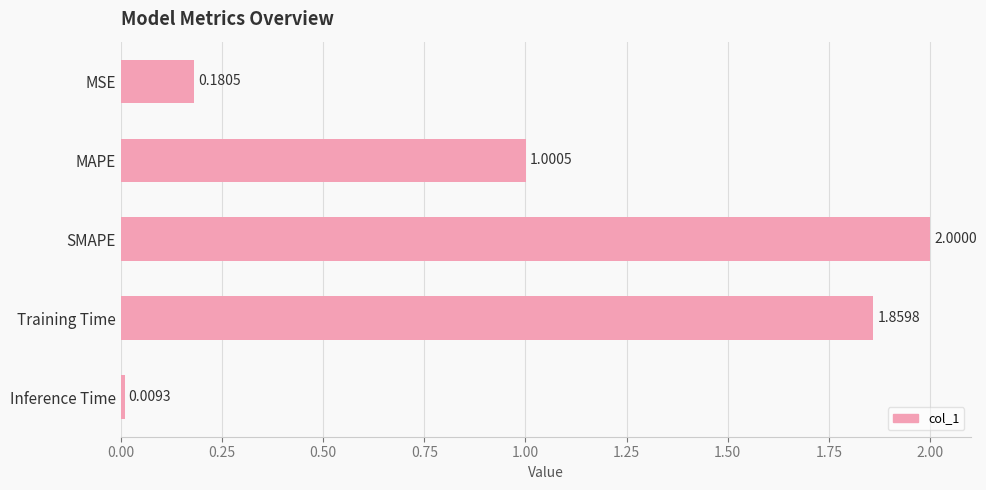

What is the label of the 4th bar from the top?

Training Time